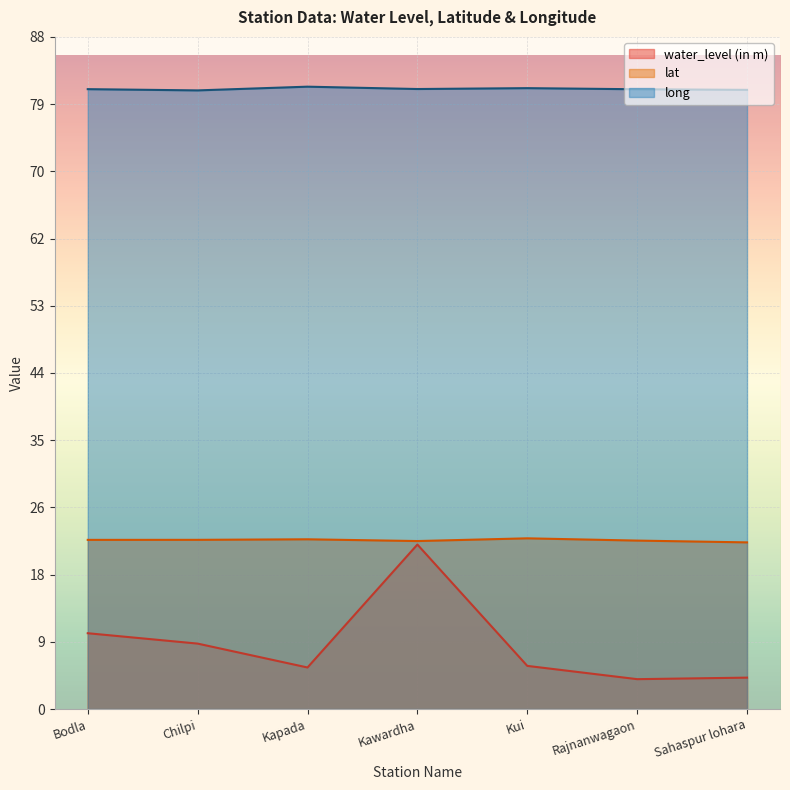

At Sahaspur lohara, list the series in order from smallest to largest.

water_level (in m), lat, long